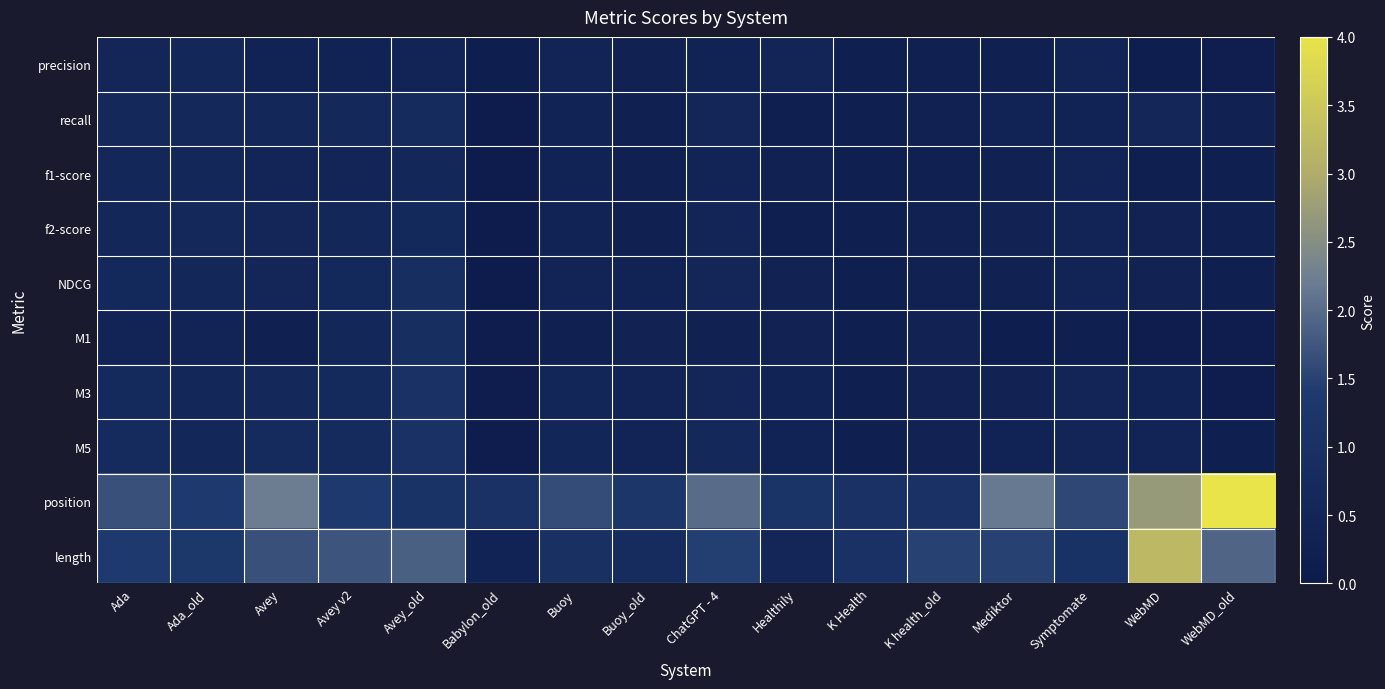

What is the maximum value shown in the chart?

4.0